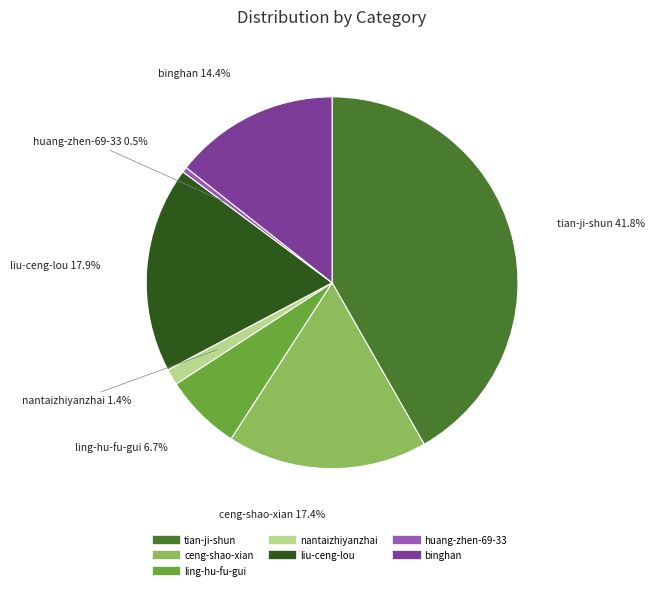

What percentage is NOT represented by binghan?

85.6%